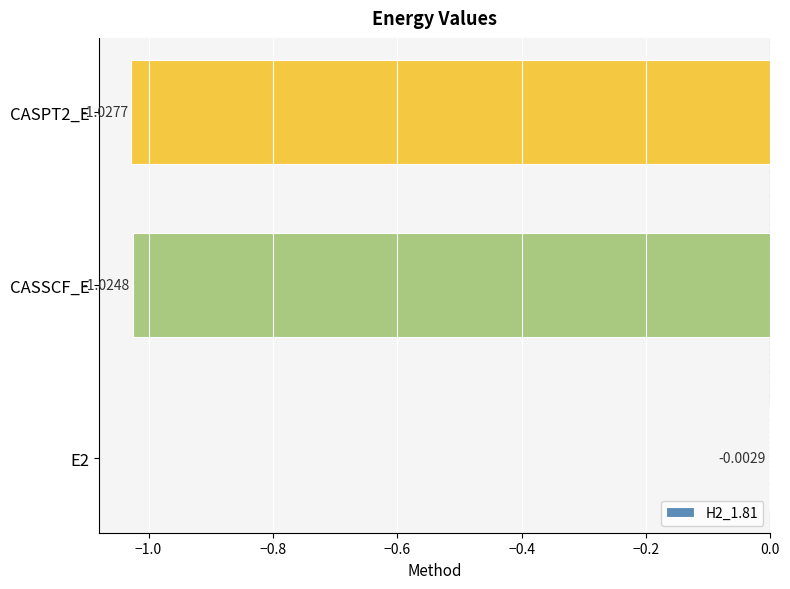

Where is the data nearest to the value 0?

E2